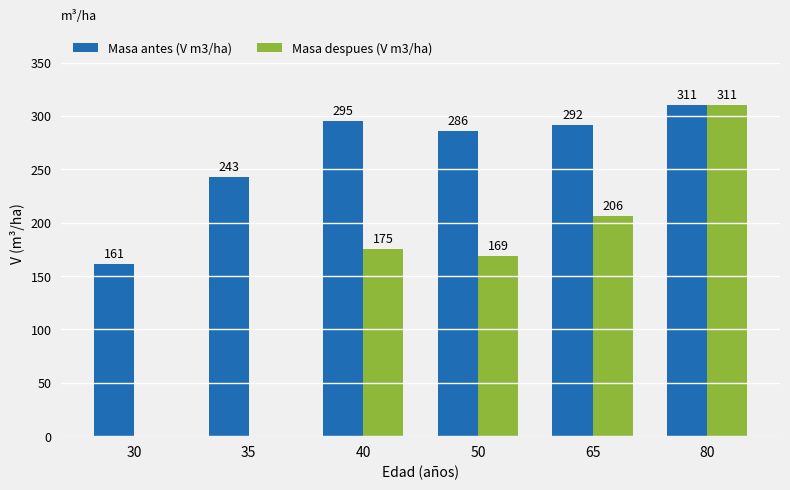

Where does the Masa despues (V m3/ha) series first go above 175?

40